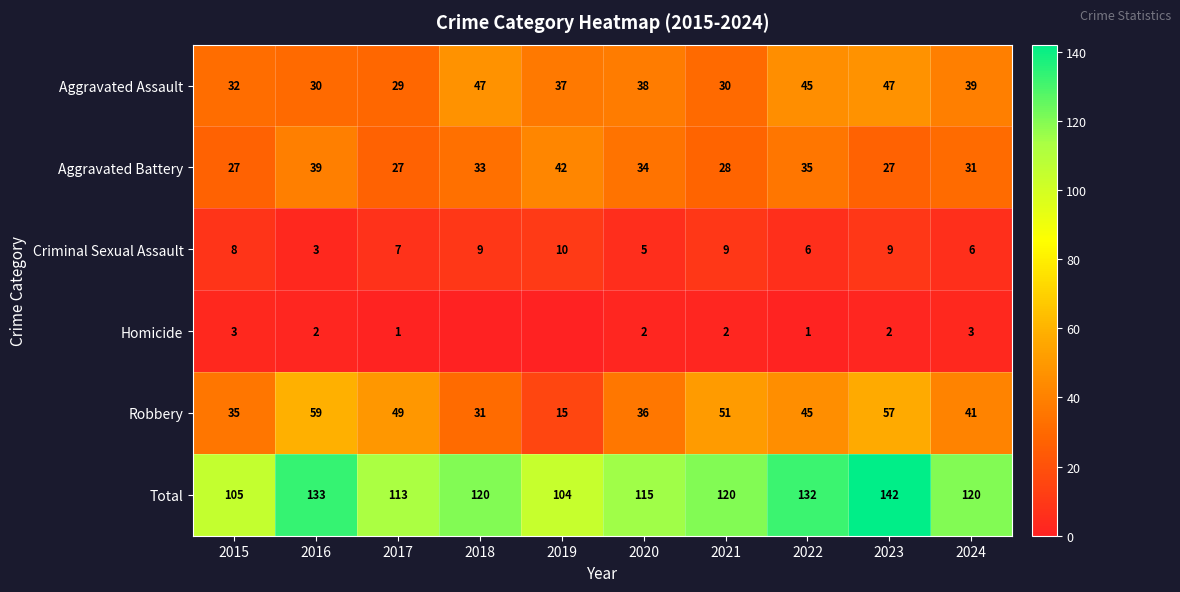

At which category does the chart reach its minimum across all series?

2018